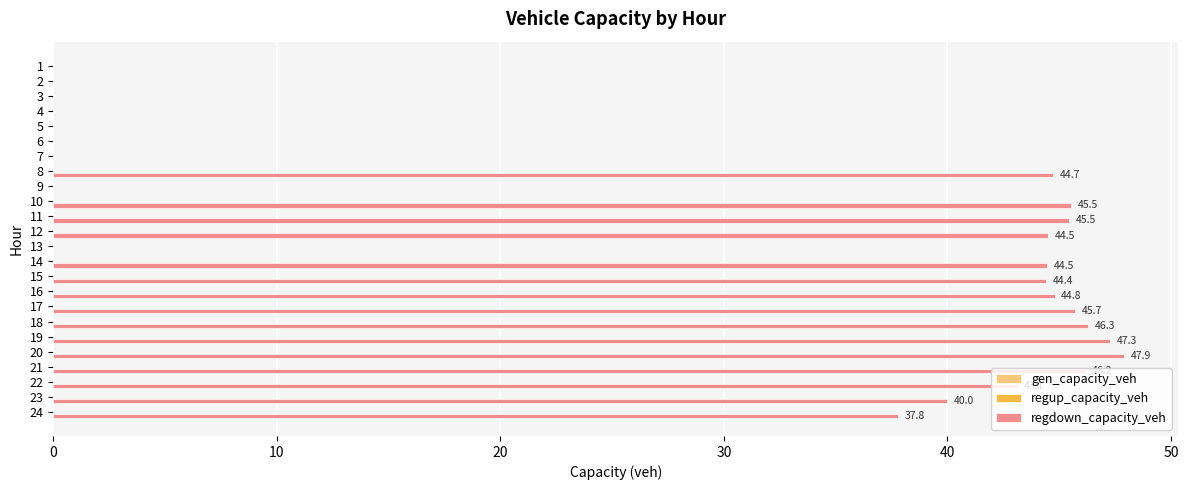

What is the maximum value shown in the chart?

47.9